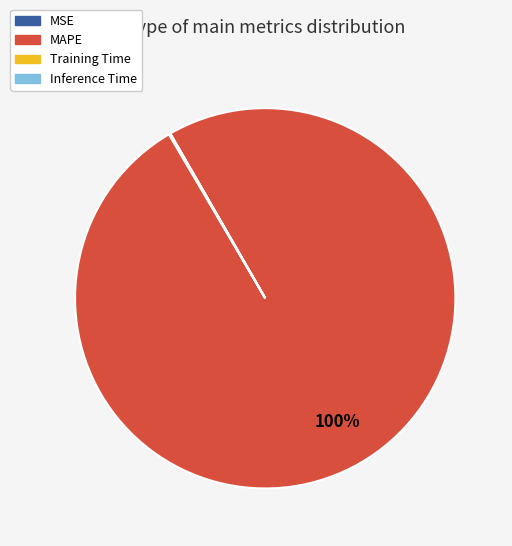

To the nearest percent, what is the difference between the largest and smallest slice percentages?

100%